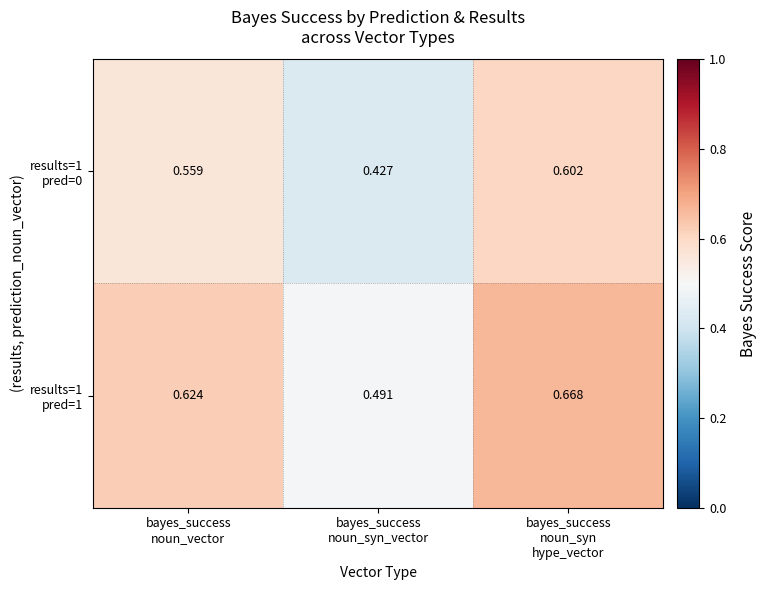

How many categories are shown in the chart?

3